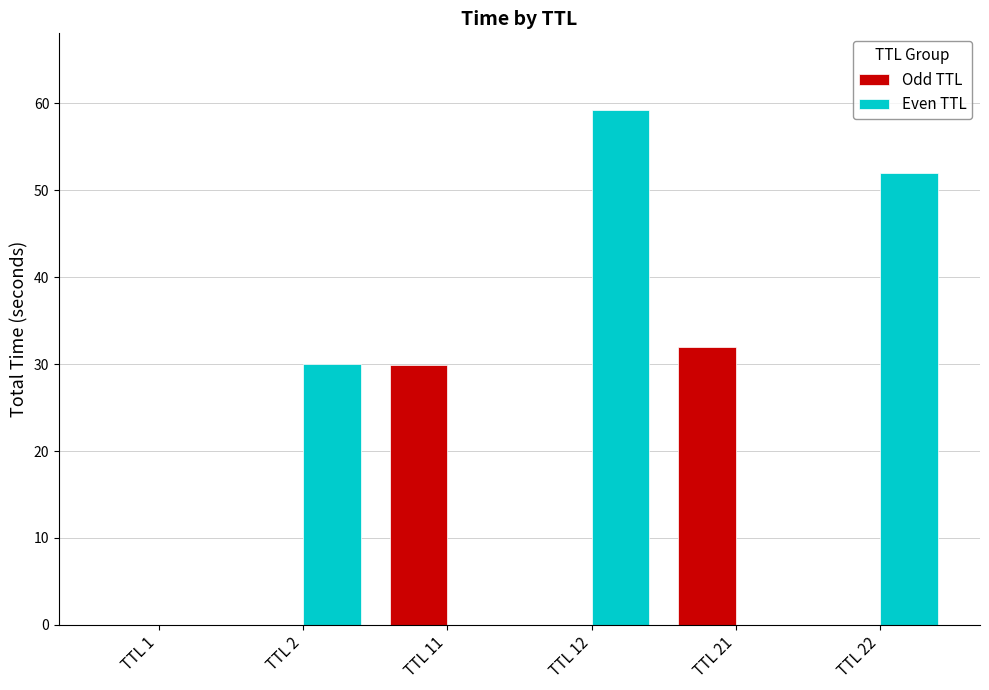

Which series has the largest total across all categories?

Even TTL